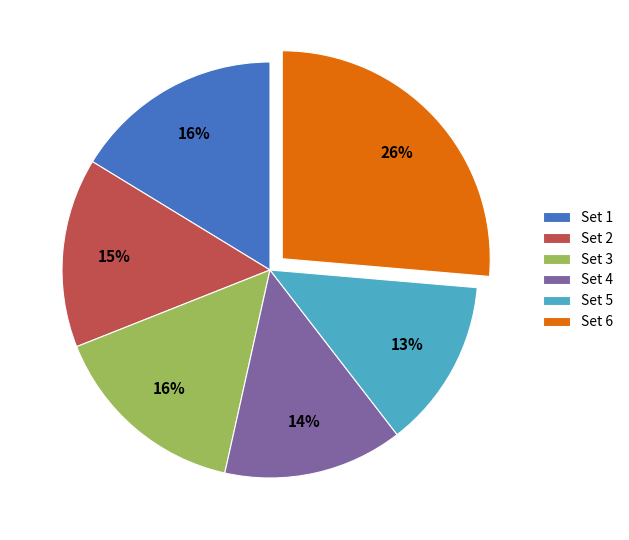

What percentage is the Set 4 slice, to the nearest percent?

14%